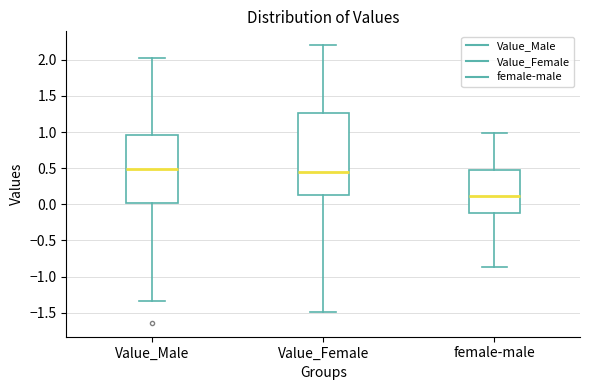

Where does the median line of the box for Value_Female sit on the y-axis? The values are not printed on the chart, so give them approximately, as read against the axis.

0.45